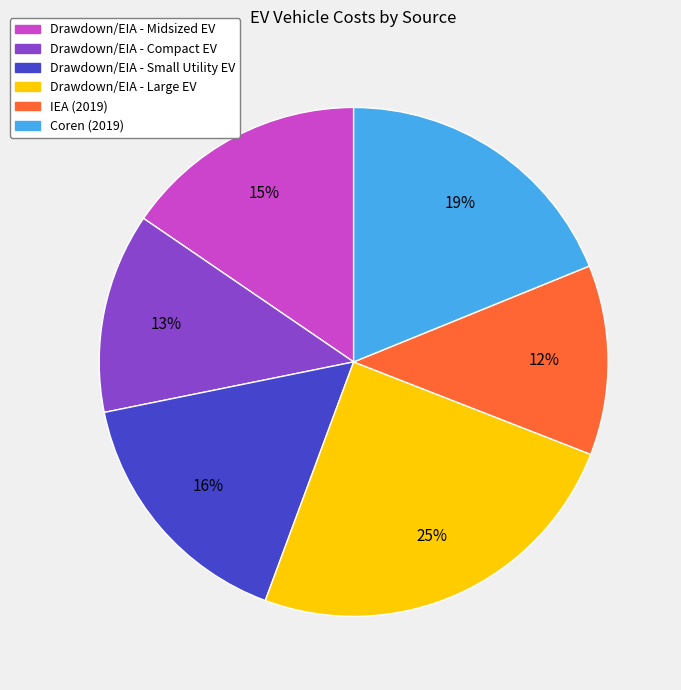

Is the sum of Coren (2019) and IEA (2019) greater than half?

No